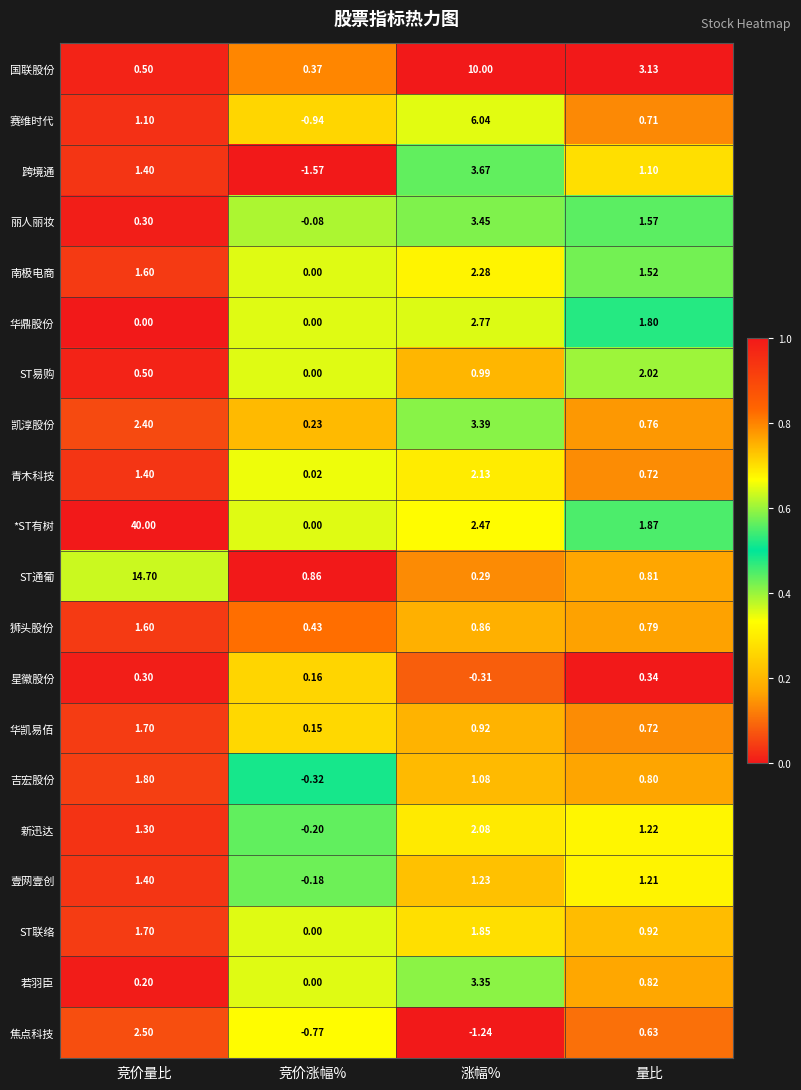

Which series changed the most between 竞价量比 and 竞价涨幅%?

*ST有树